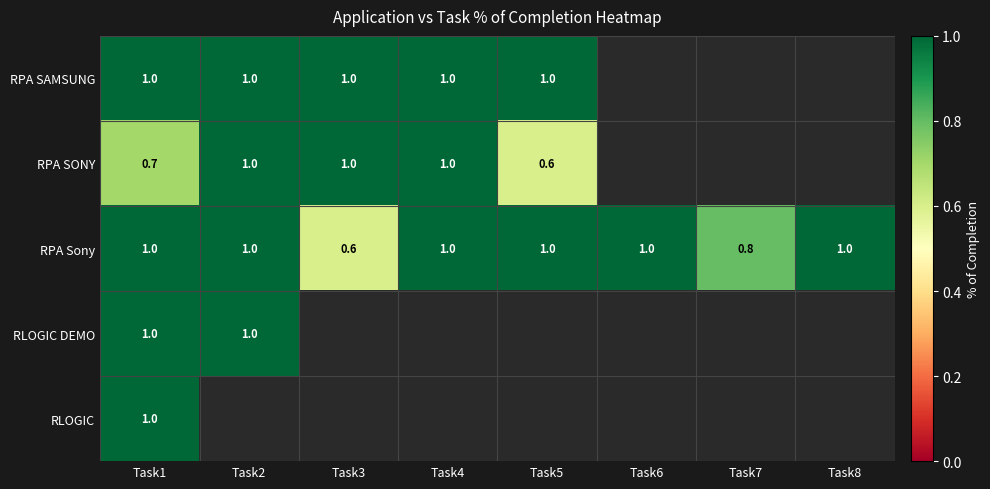

Between Task5 and Task8, which series saw the biggest shift?

RPA Sony